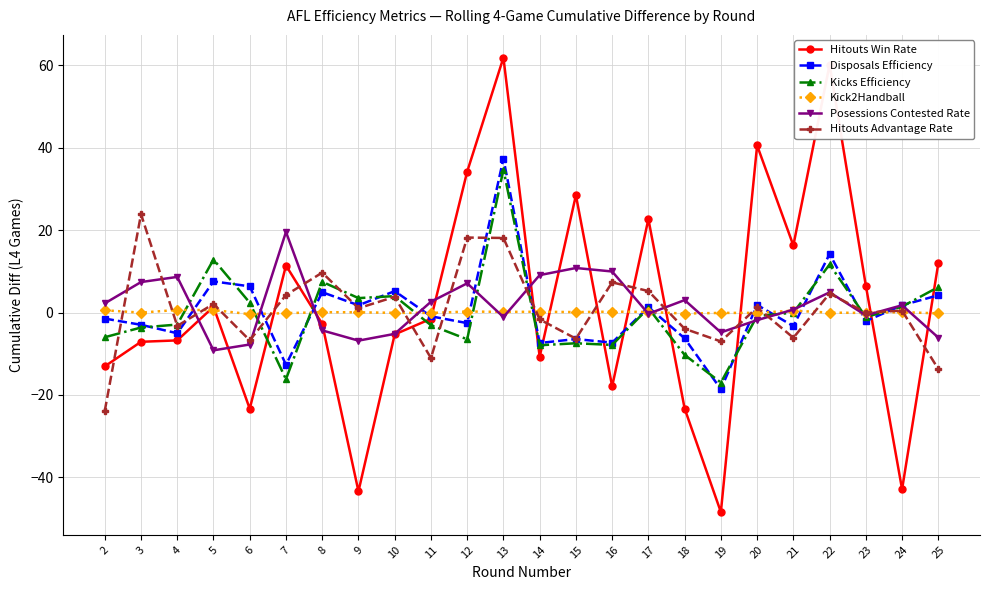

What is the smallest value displayed?

-48.4